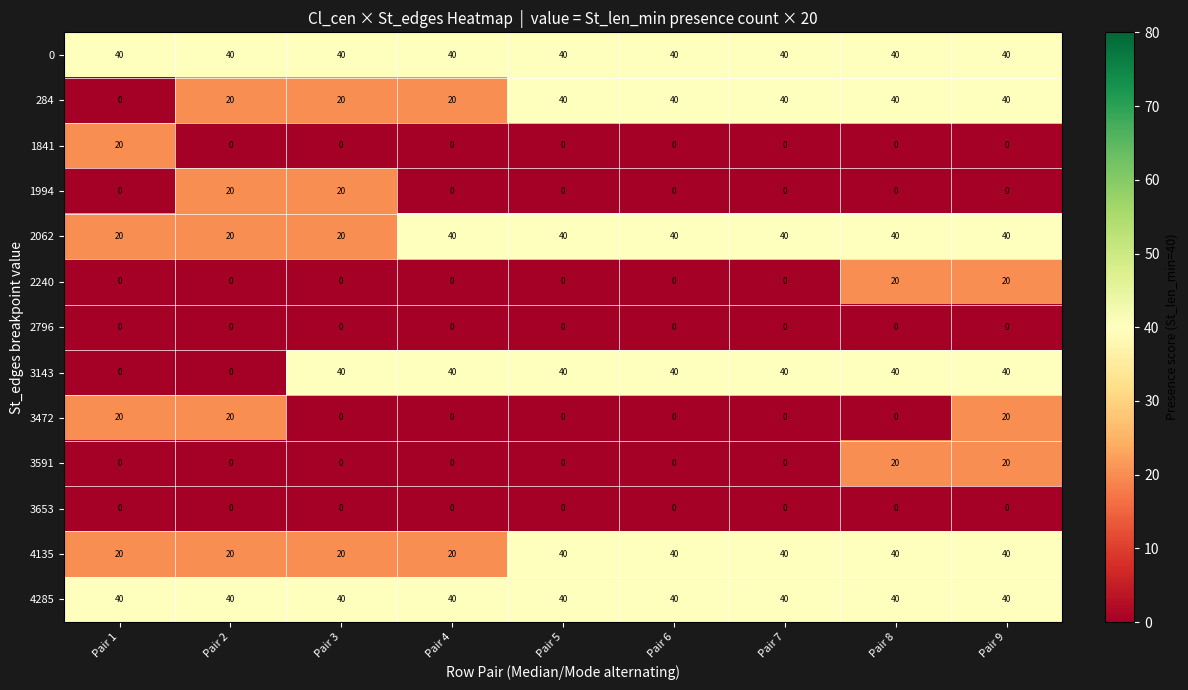

What is the greatest value displayed?

40